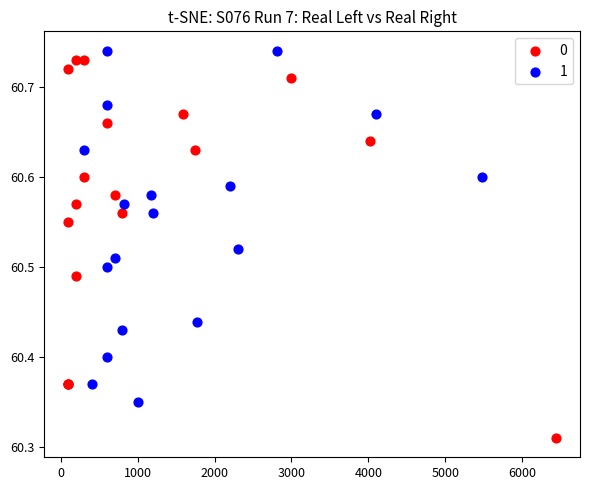

What are all the series names shown in the legend?

0, 1